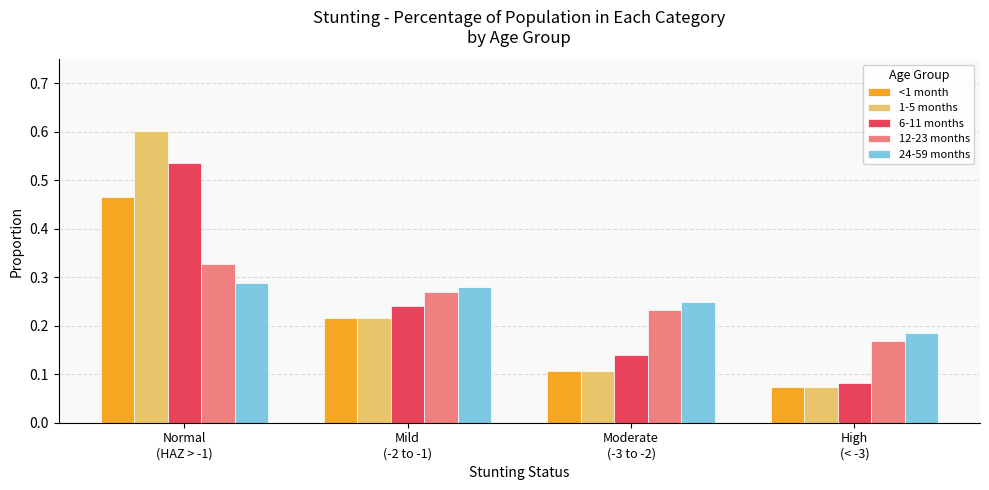

Which series has the largest range (max minus min)?

1-5 months